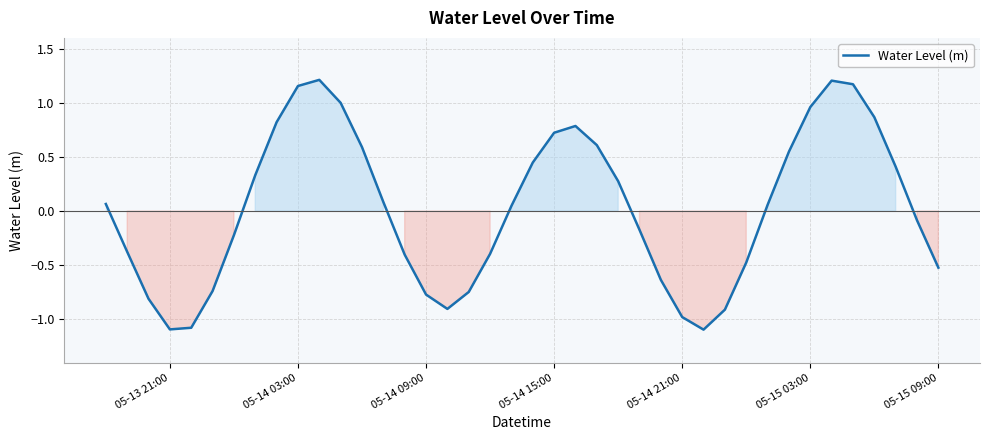

What is the difference between the maximum and minimum values?

2.3